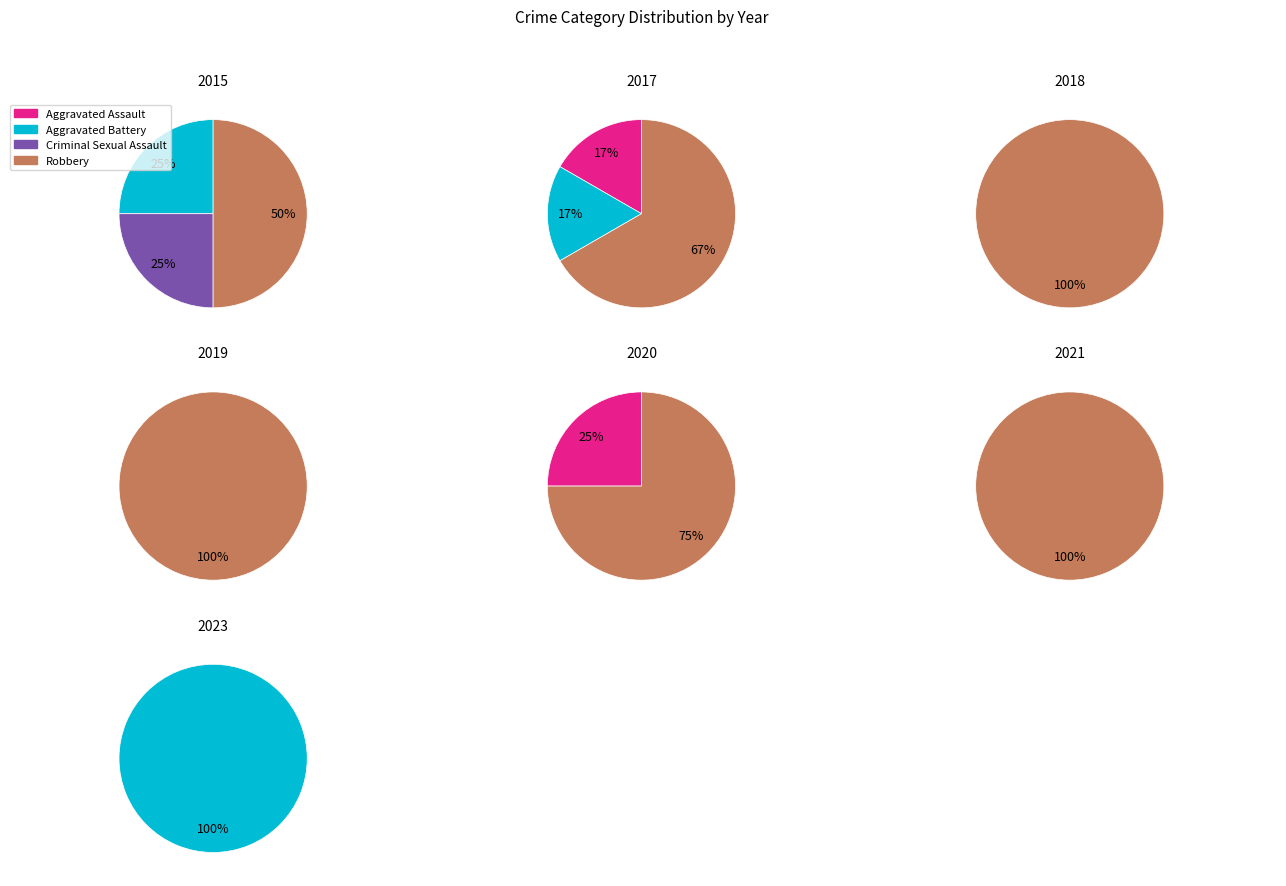

True or false: Criminal Sexual Assault accounts for 1% of the total.

False